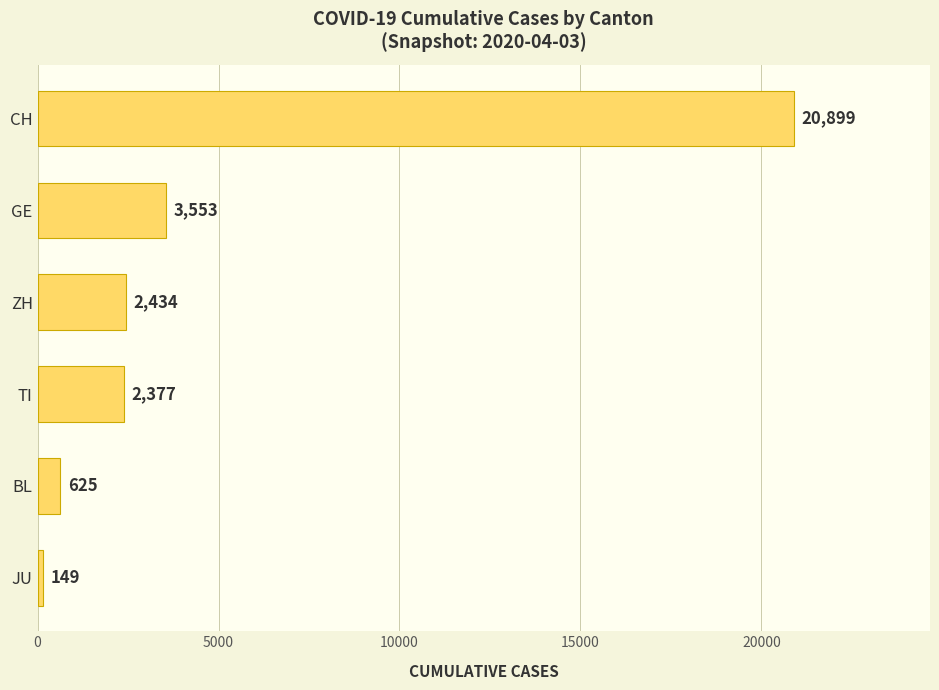

List the labels in order of value, smallest first.

JU, BL, TI, ZH, GE, CH